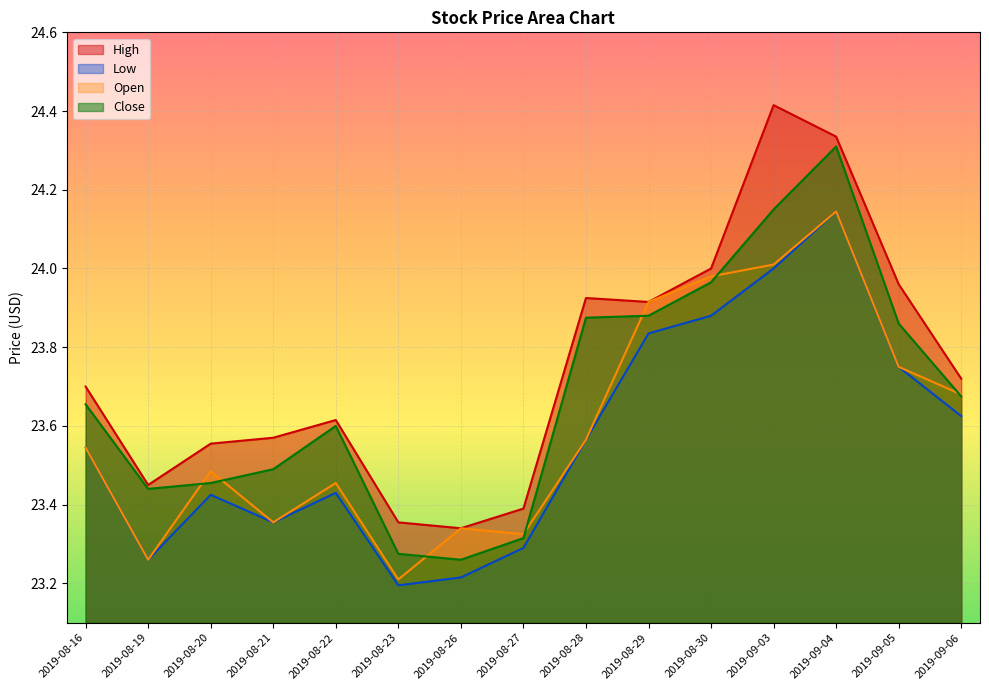

Reading left to right, transcribe all the data shown in this chart.

High: 23.7	23.5	23.6	23.6	23.6	23.4	23.3	23.4	23.9	23.9	24.0	24.4	24.3	24.0	23.7
Low: 23.5	23.3	23.4	23.4	23.4	23.2	23.2	23.3	23.6	23.8	23.9	24.0	24.1	23.8	23.6
Open: 23.5	23.3	23.5	23.4	23.5	23.2	23.3	23.3	23.6	23.9	24.0	24.0	24.1	23.8	23.7
Close: 23.7	23.4	23.5	23.5	23.6	23.3	23.3	23.3	23.9	23.9	24.0	24.1	24.3	23.9	23.7